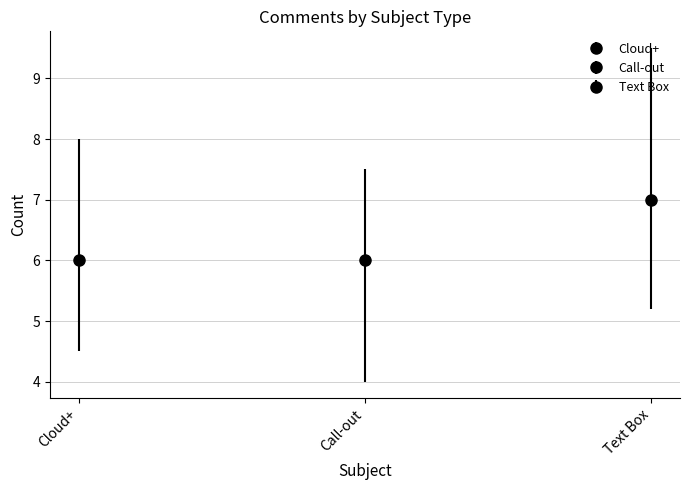

At which label does the data first exceed 7?

Text Box